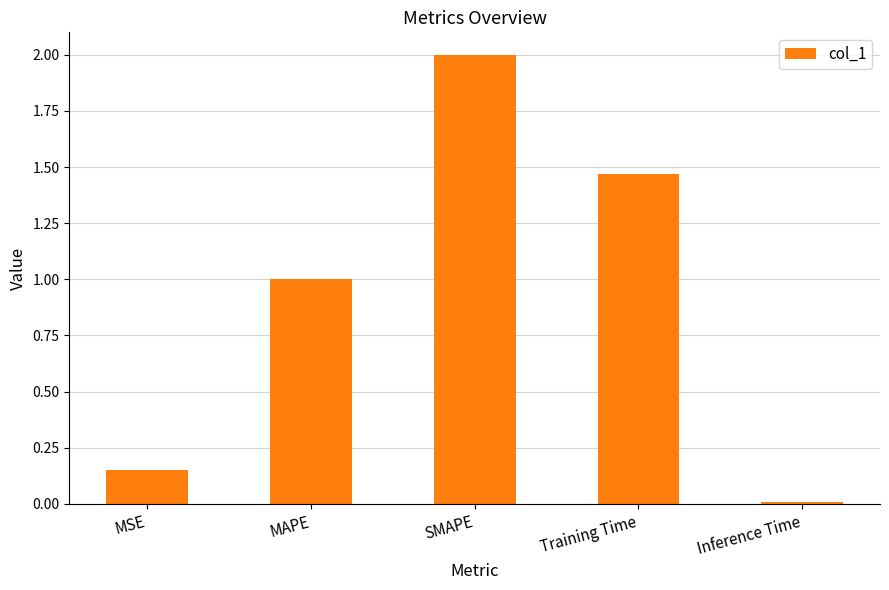

Which category has the lowest value across all series?

Inference Time